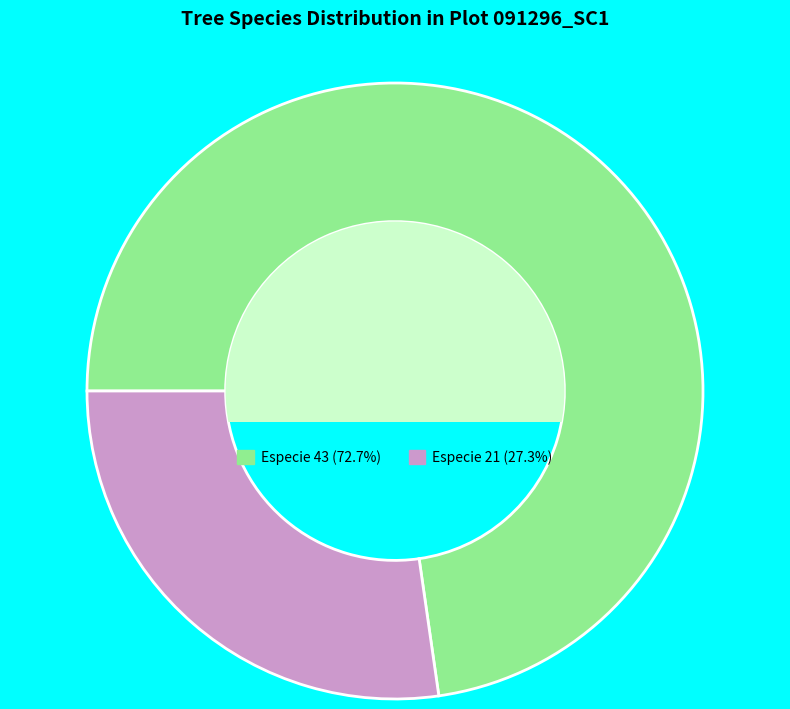

Does any single category account for the majority?

Yes